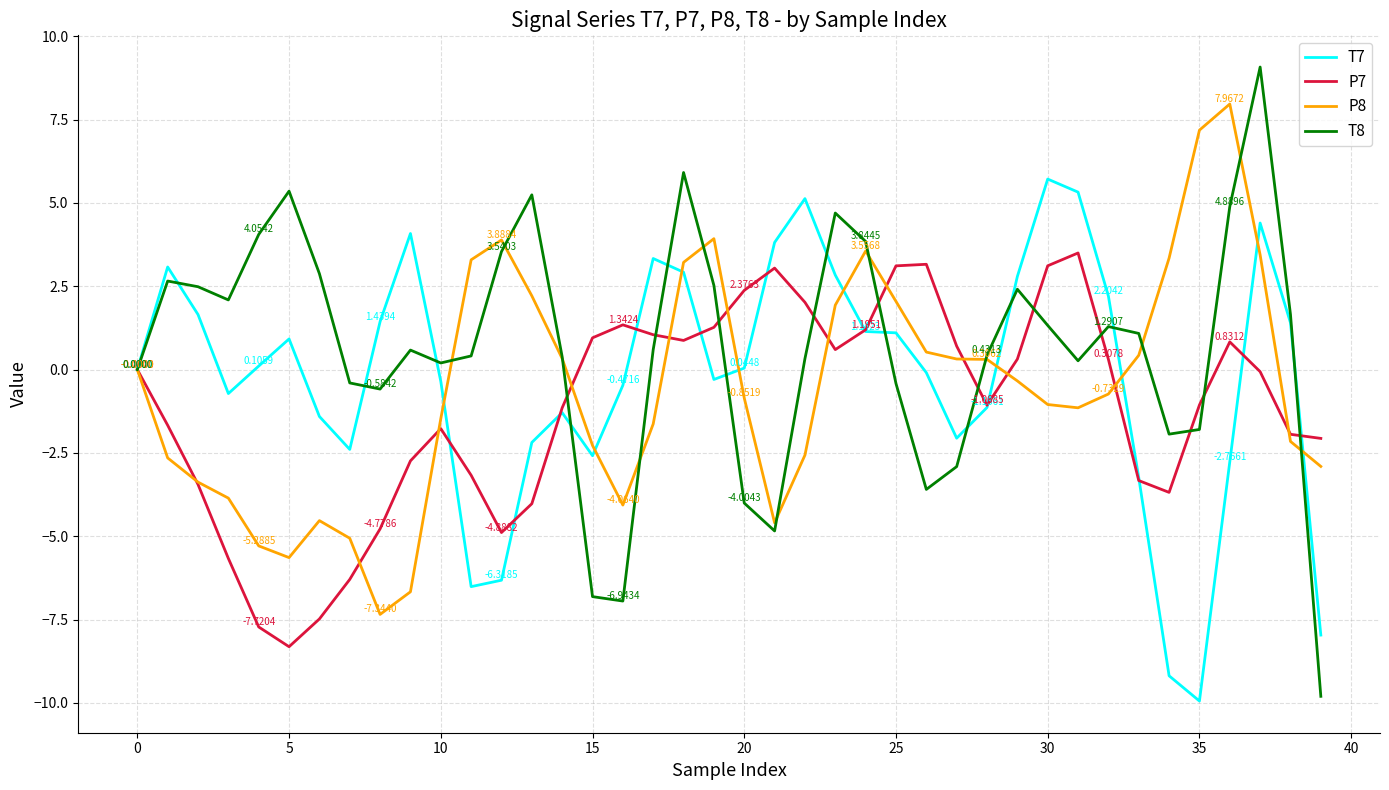

What is the difference between the maximum and minimum values in the T8 series?

18.9